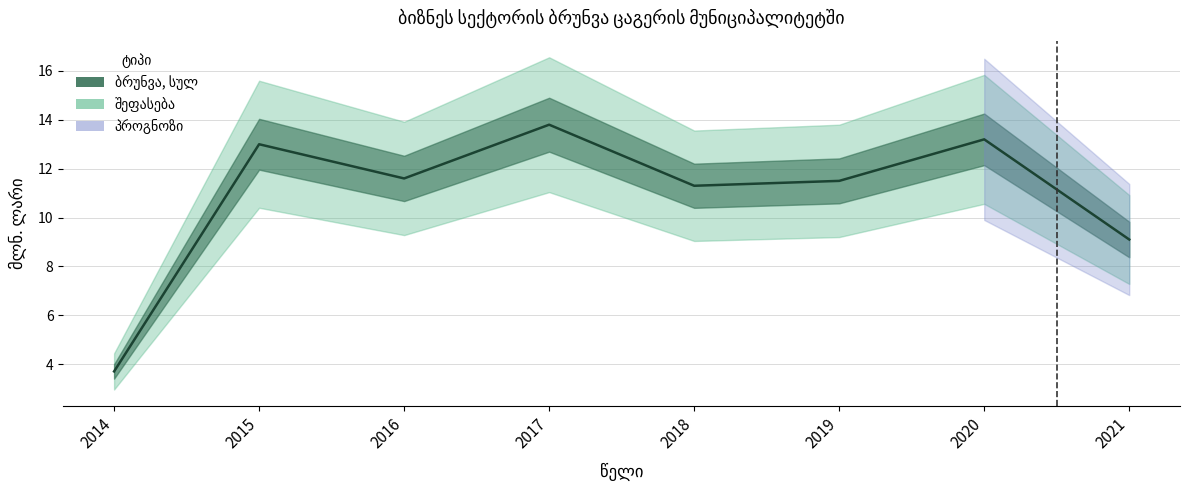

What is the greatest value displayed?

13.8